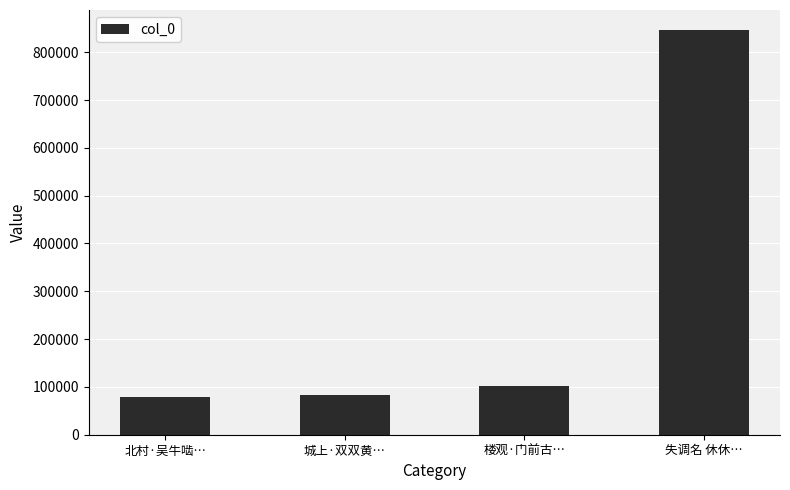

Approximately how many times larger is the value at 楼观·门前古… compared to 失调名 休休…?

0.1